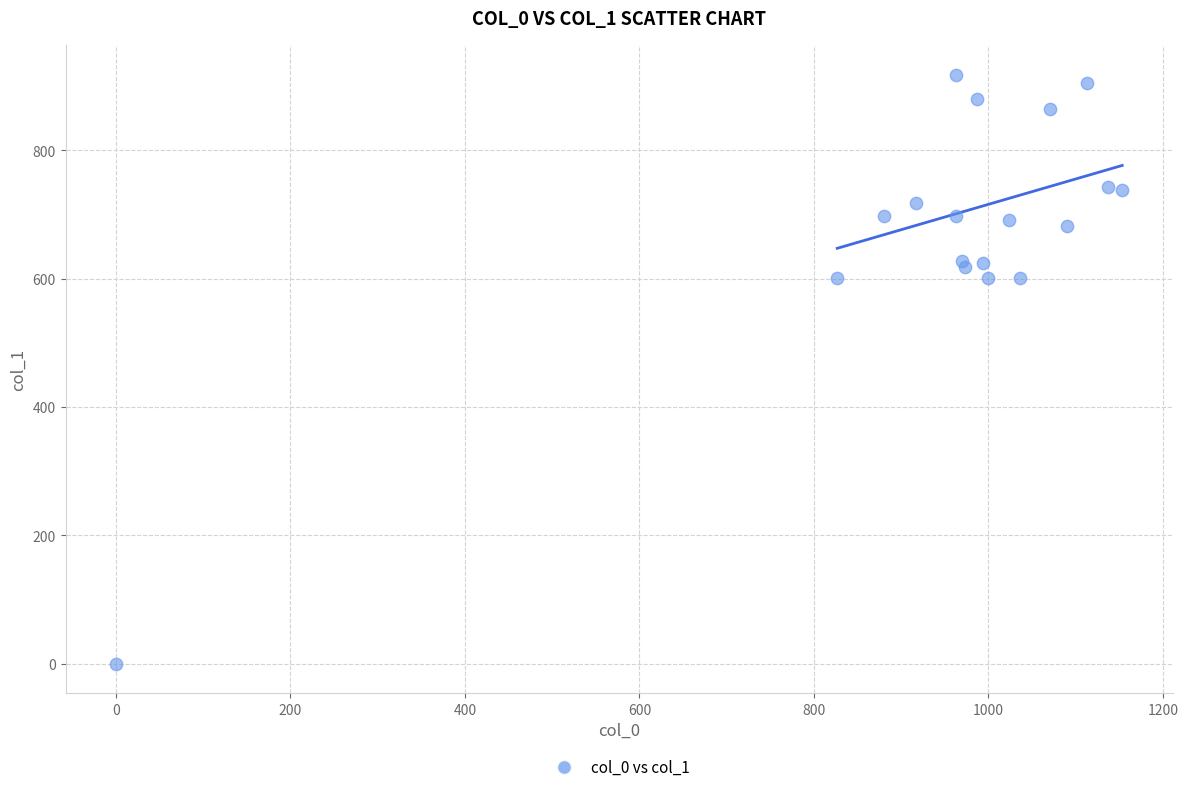

What is the range of X values (max minus min)?

1153.3